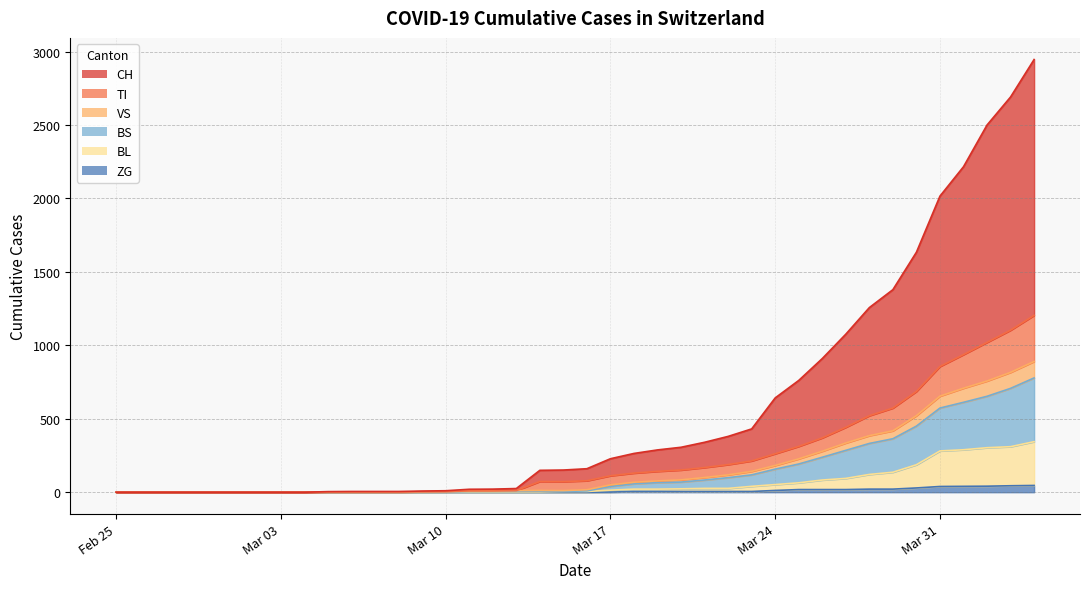

How many categories are shown in the chart?

40